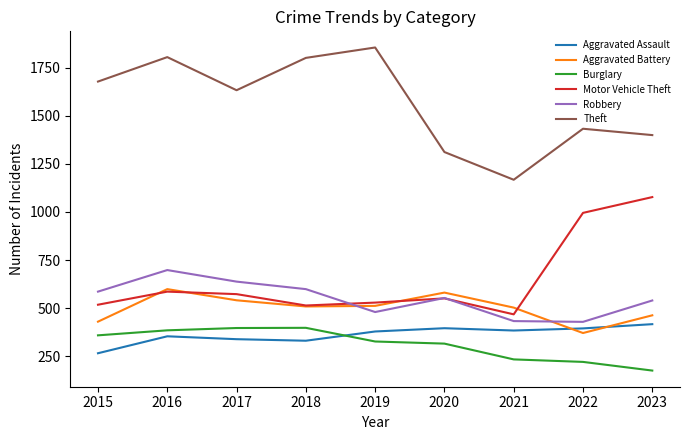

What is the sum of the Theft values at 2023 and 2022?

2831